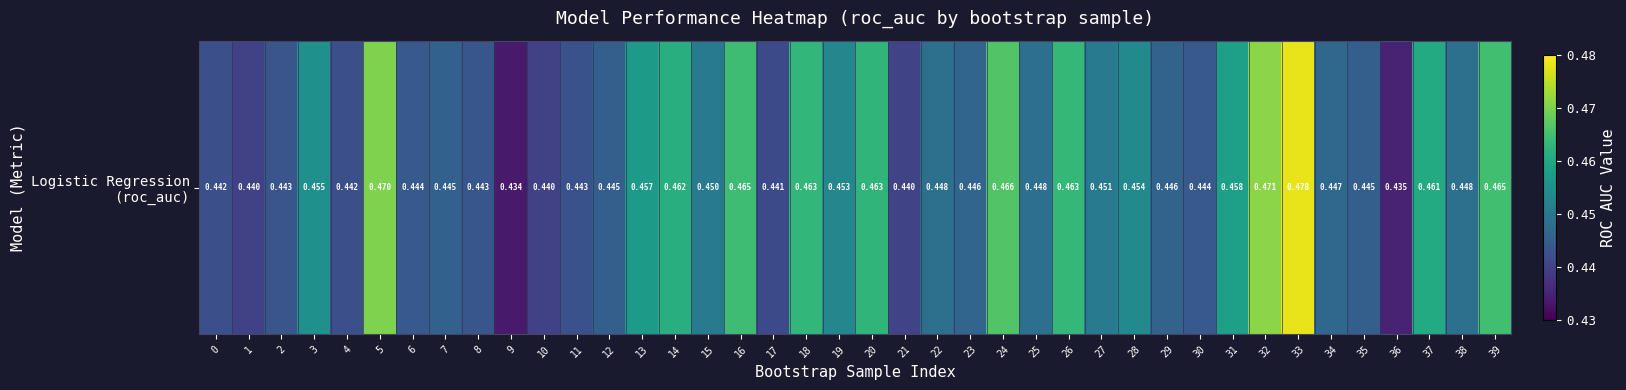

Which has a higher value, 14 or 7?

14